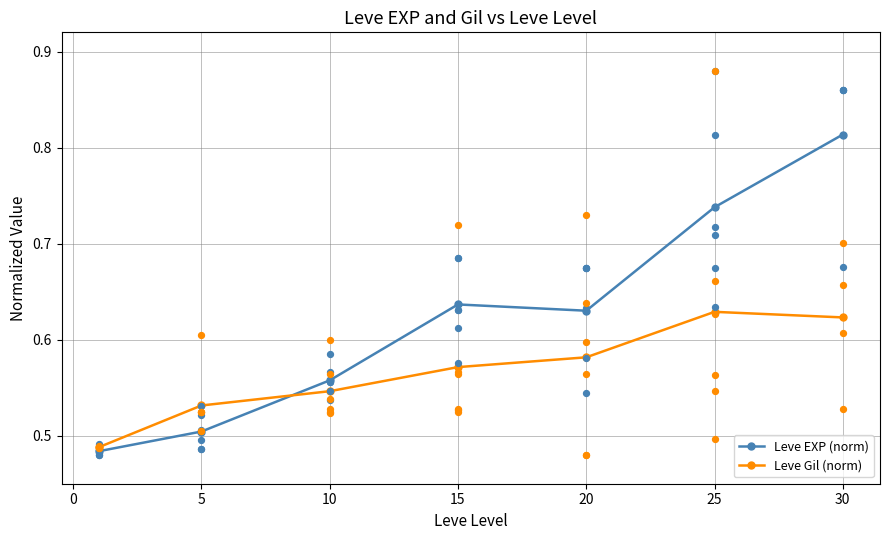

Which series has the largest Y range (max minus min)?

Leve EXP (norm)